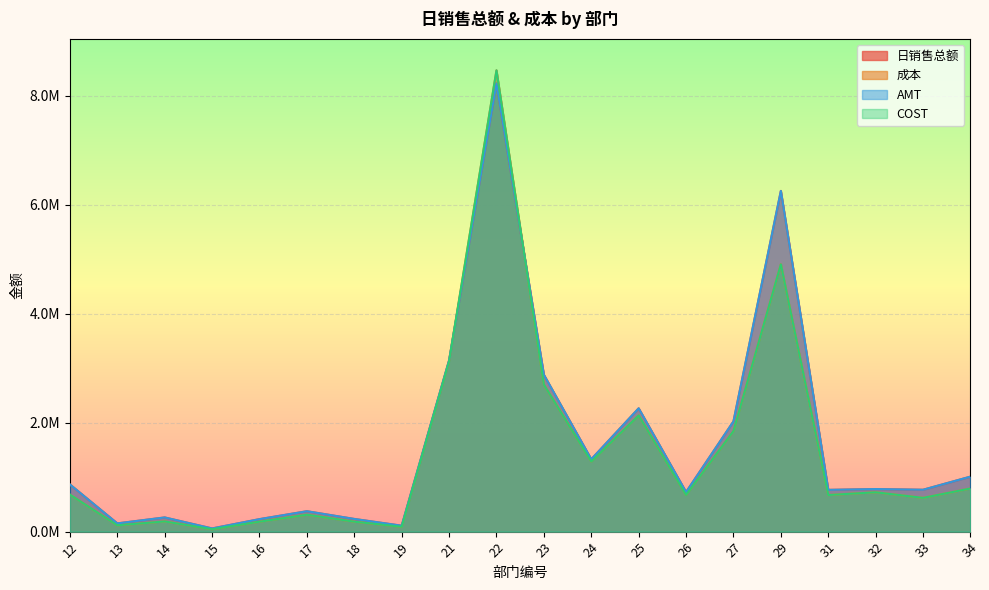

What is the sum of the 成本 values at 21 and 25?

5260871.7